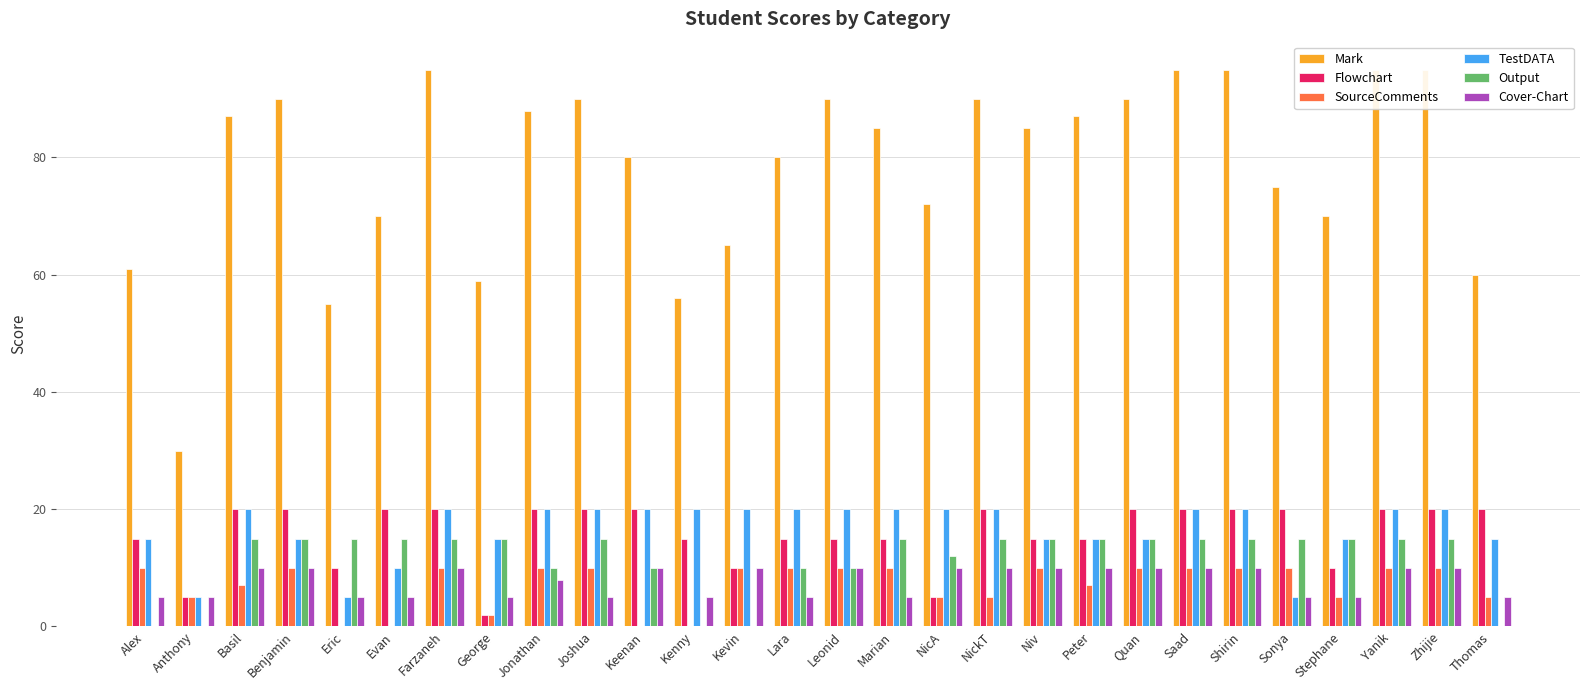

Between Zhijie and Thomas, which series saw the biggest shift?

Mark